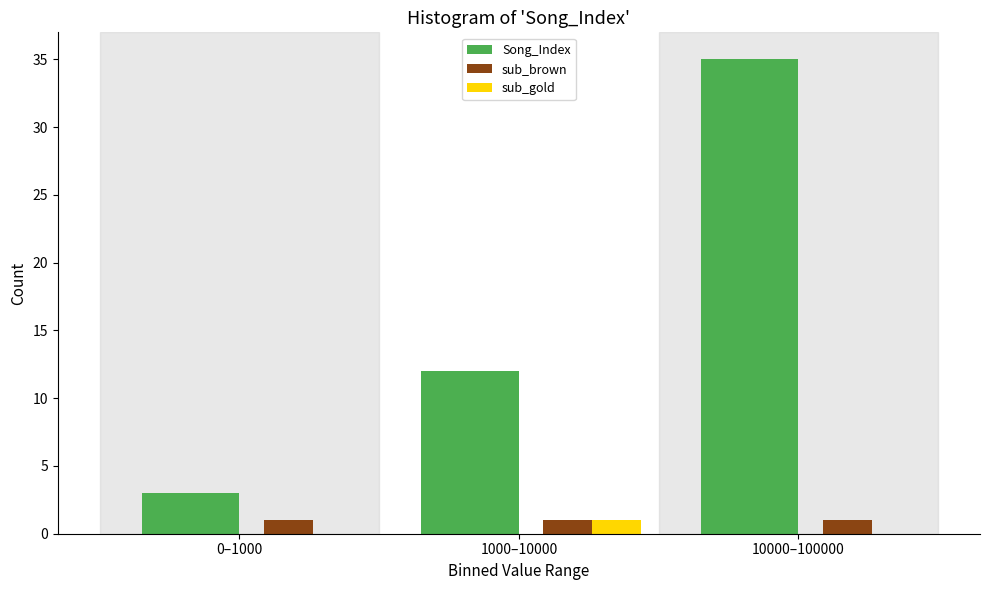

Reading left to right, transcribe all the data shown in this chart.

Song_Index: 0–1000=3	1000–10000=12	10000–100000=35
sub_brown: 0–1000=1	1000–10000=1	10000–100000=1
sub_gold: 0–1000=0	1000–10000=1	10000–100000=0